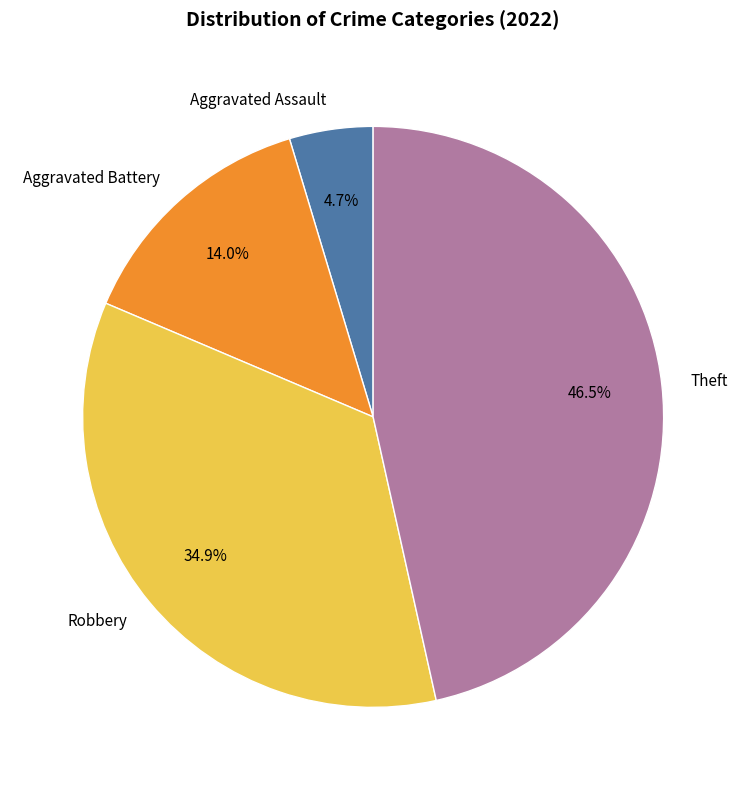

How many slices are in this pie chart?

4